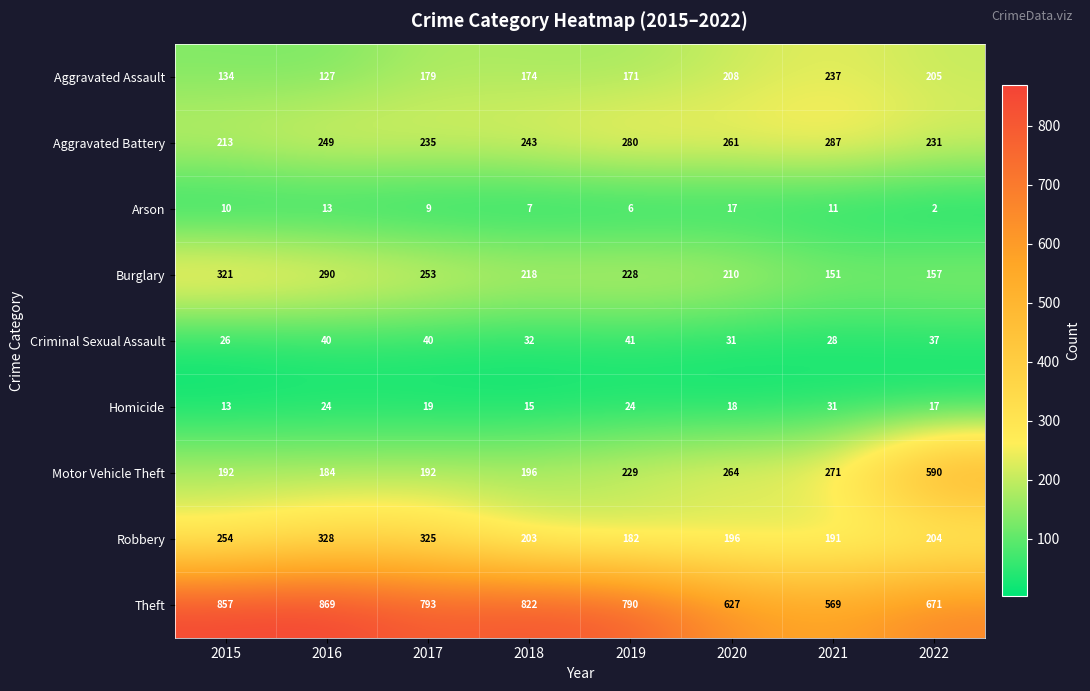

Is it true that Homicide equals 13 at 2015?

True